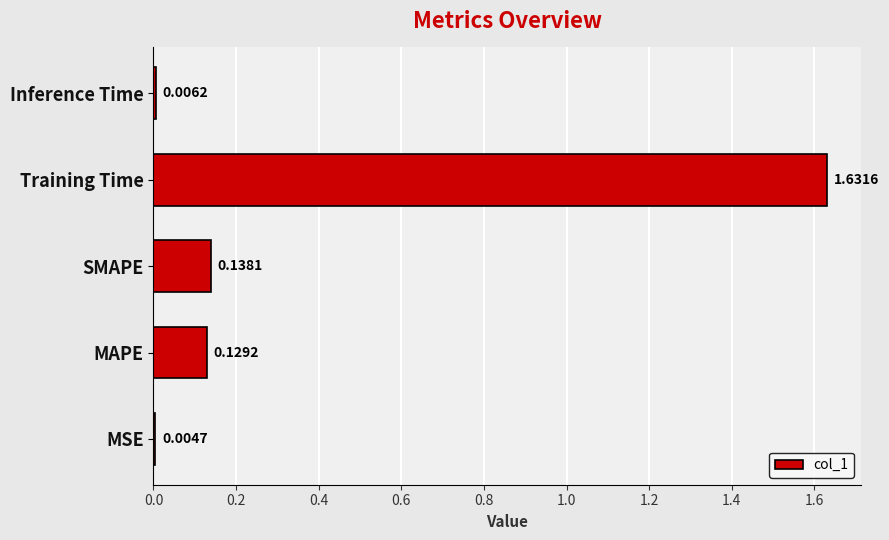

Between SMAPE and Training Time, which is larger?

Training Time